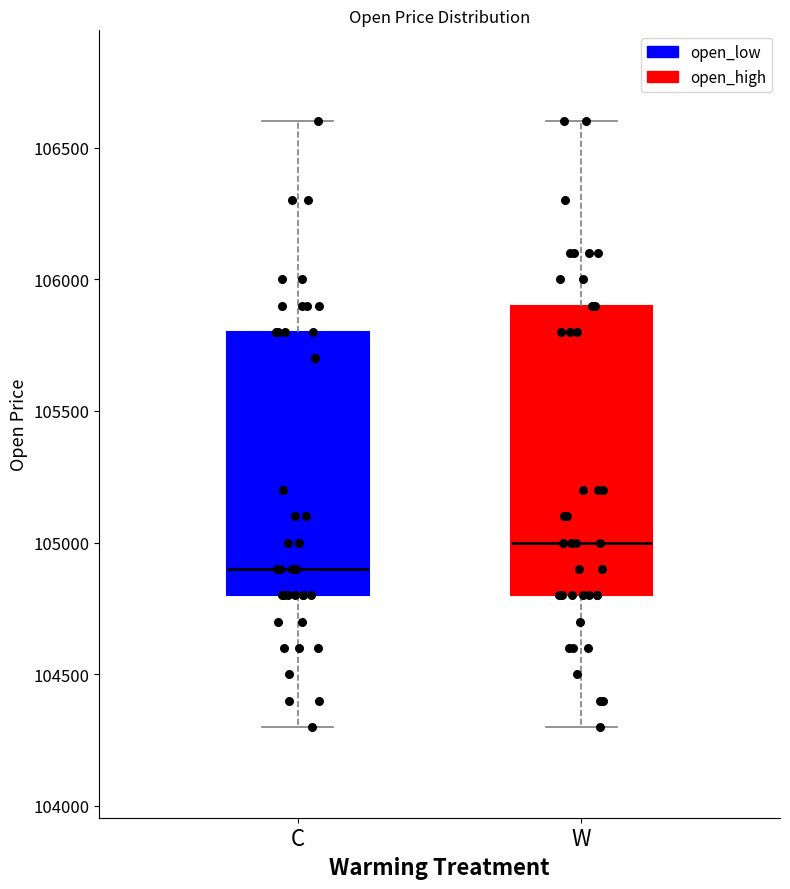

Reading left to right, transcribe this box plot: for each box, give where its median line is, the range the box spans, and where its two whiskers end, as read against the y-axis. The values are not printed on the chart, so give them approximately, as read against the axis.

C: median 104900, box 104800 to 105800, whiskers 104300 to 106600
W: median 105000, box 104800 to 105900, whiskers 104300 to 106600